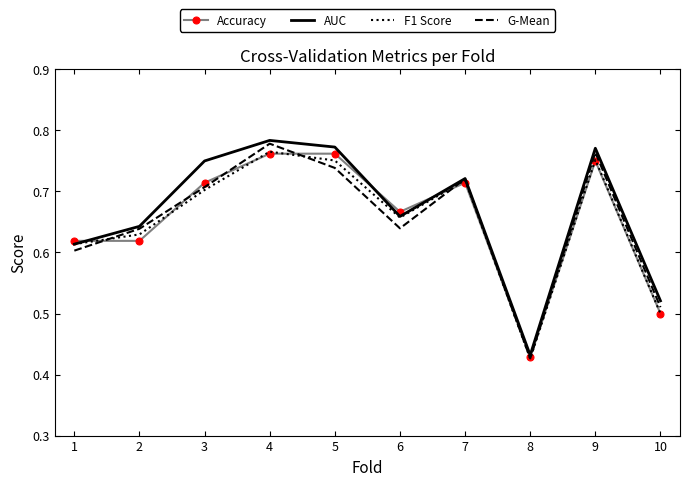

Count the F1 Score values in the range 0 to 1.

10